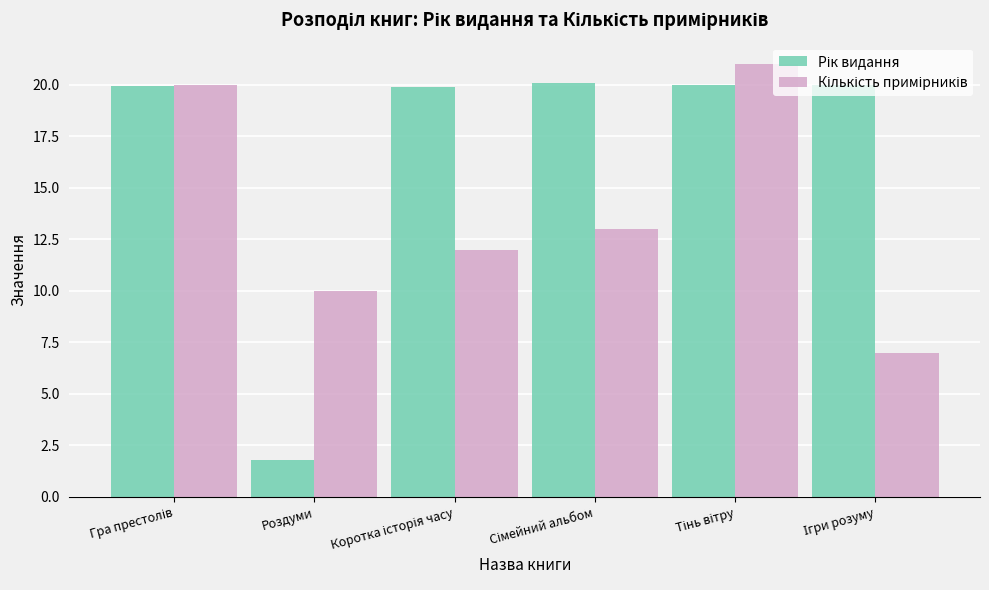

At how many categories does at least one series exceed 11?

5